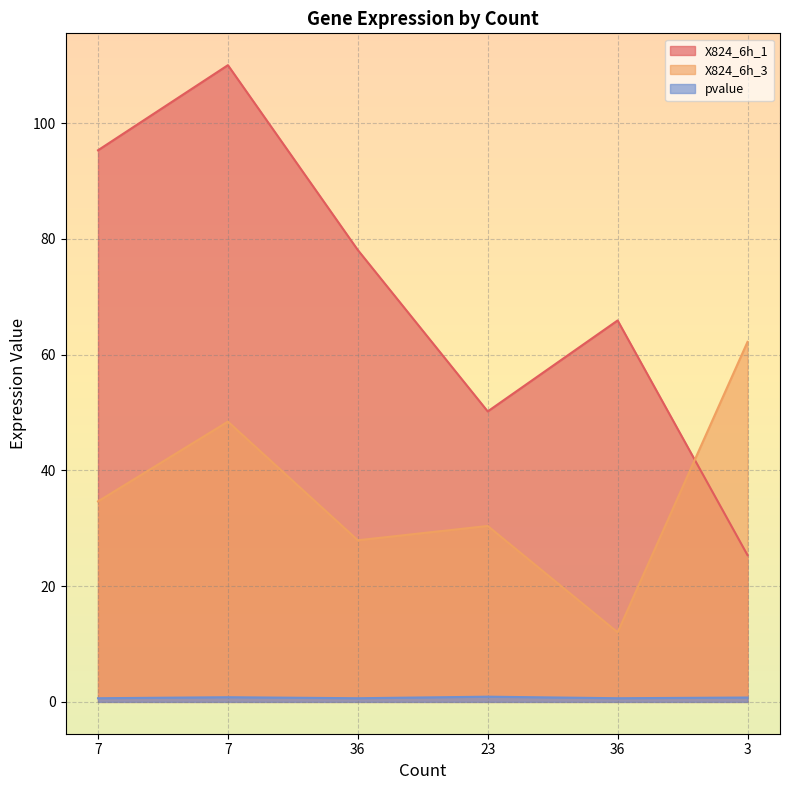

What is the maximum value shown in the chart?

110.0